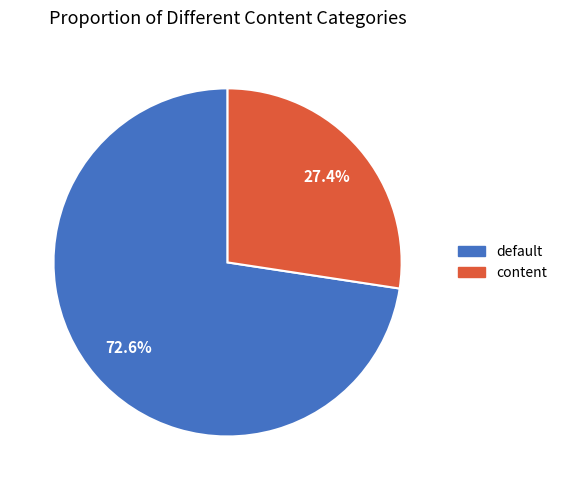

Combined, what portion of the pie is content and default?

100.0%